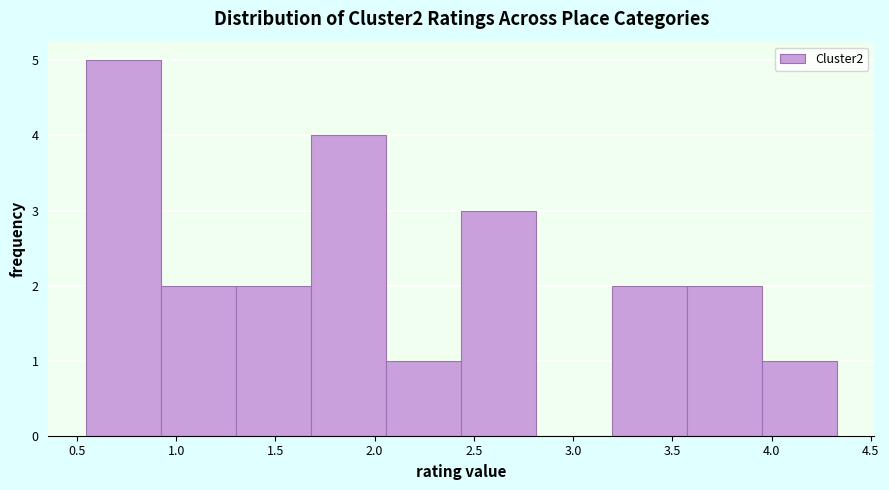

Which range on the x-axis has the tallest bar?

0.55 to 0.90